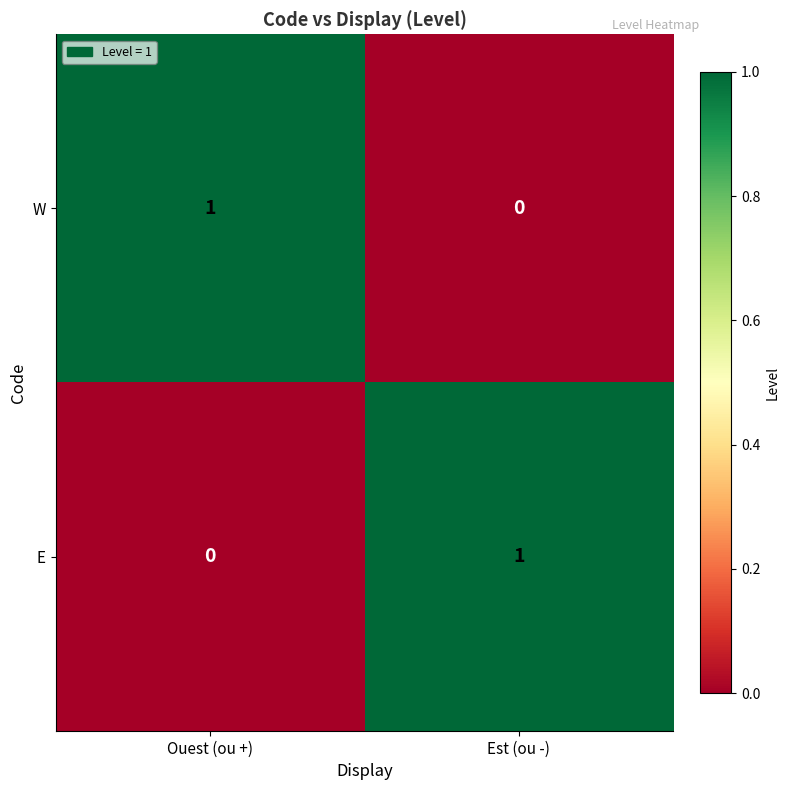

Reading left to right, what are all the values shown in this chart?

W: 1	0
E: 0	1